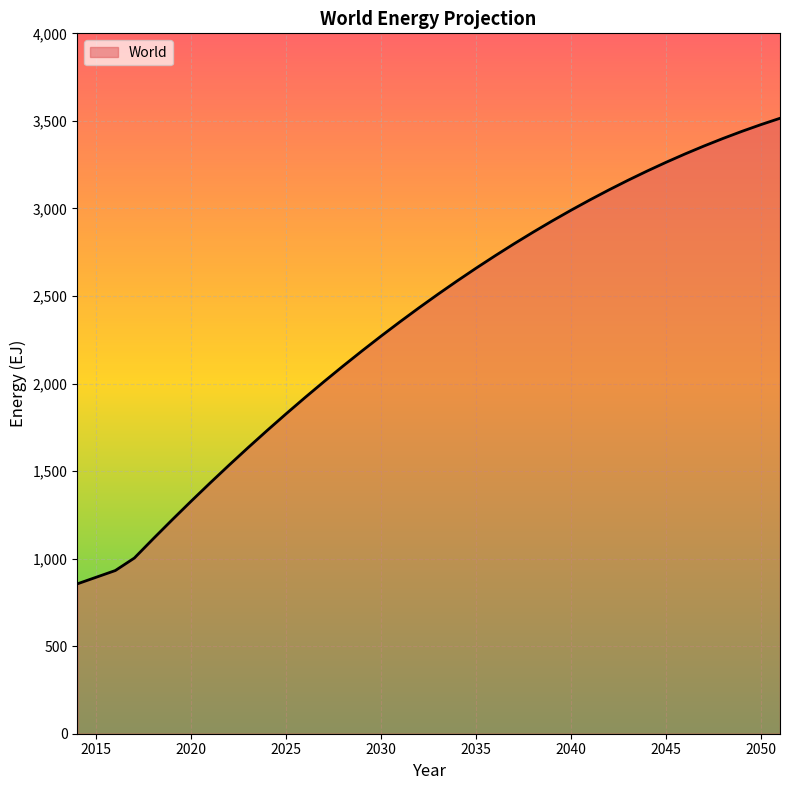

What is the difference between the maximum and minimum values?

2658.9